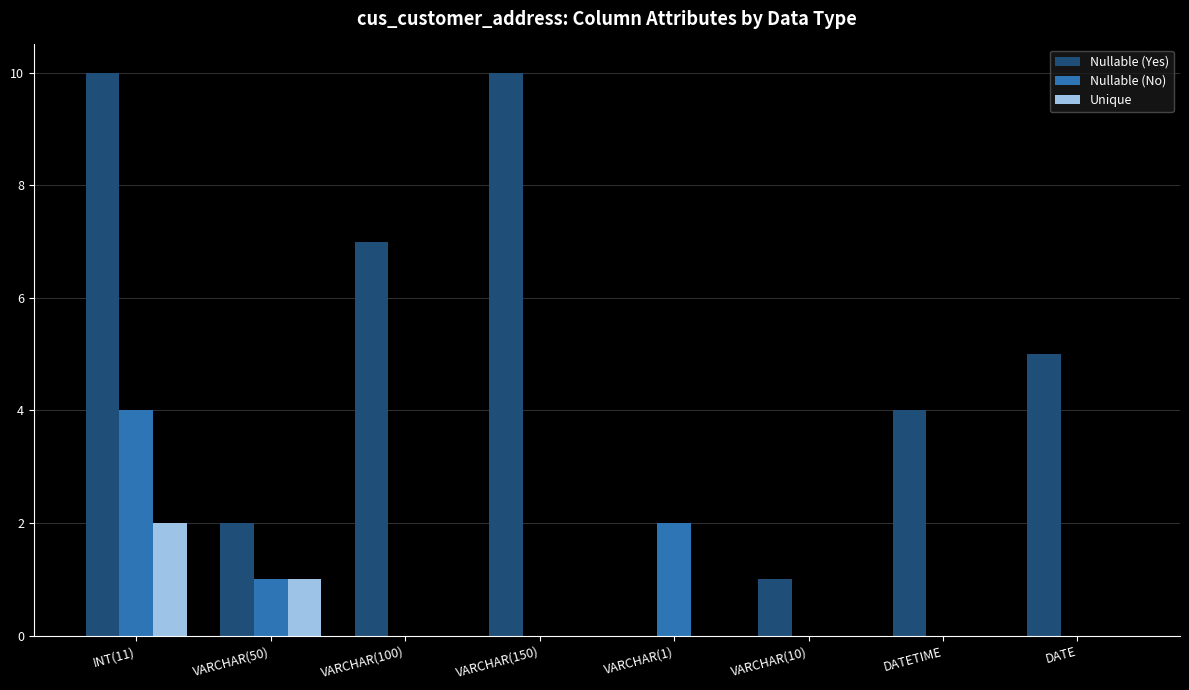

Read the Nullable (Yes) value at VARCHAR(100).

7